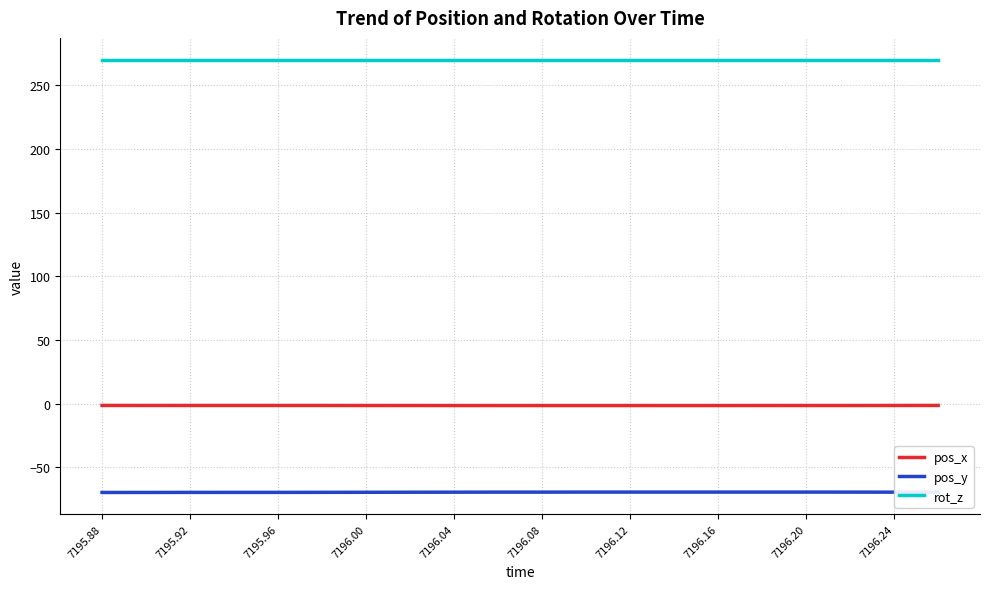

How many lines are shown in the chart?

3